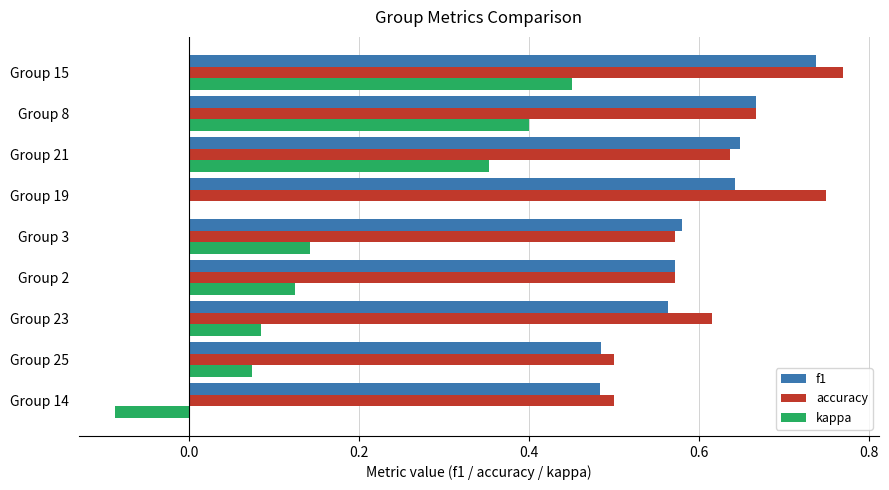

Which series has the largest total across all categories?

accuracy